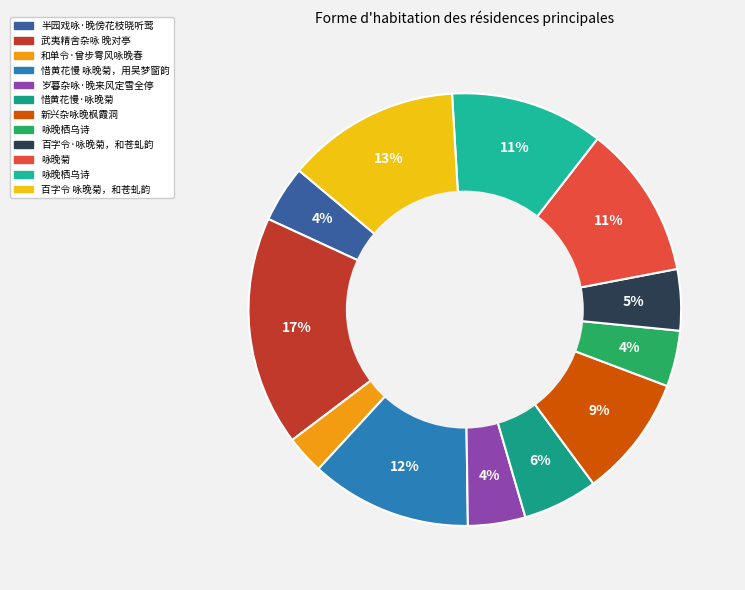

Count the number of slices in the pie.

12